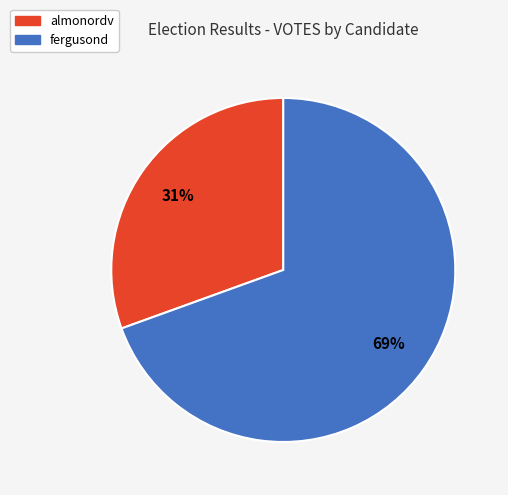

What is the ratio of the value at almonordv to the value at fergusond?

0.4